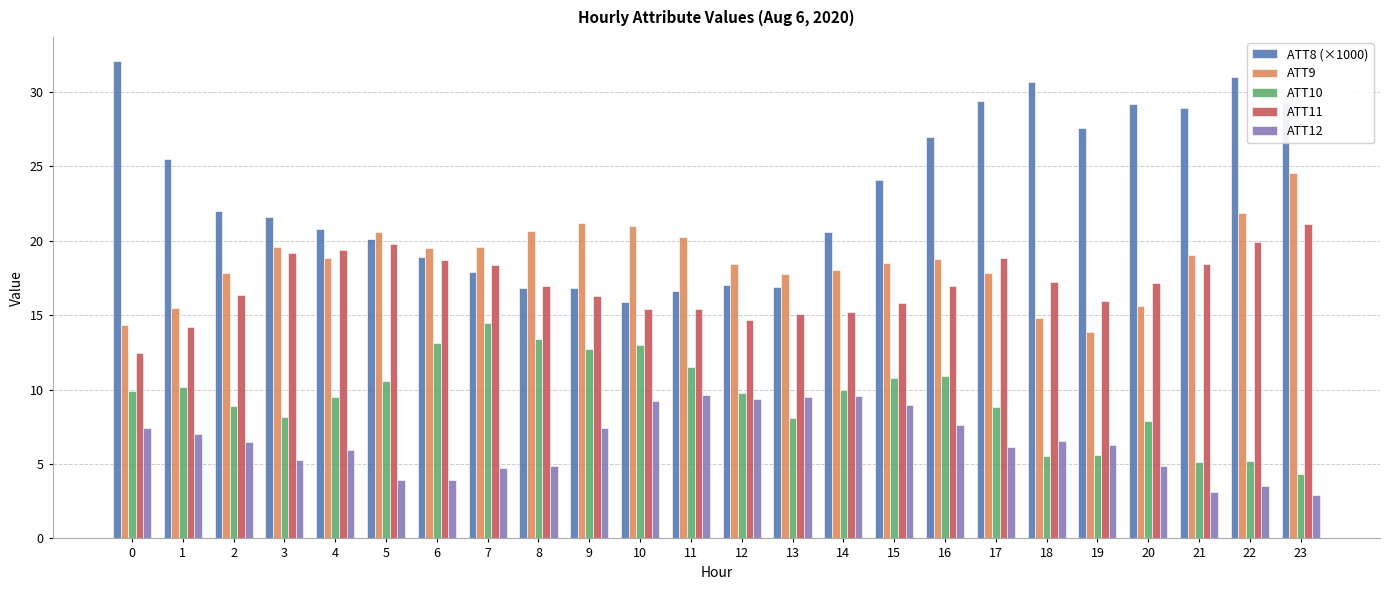

Count the number of categories in the chart.

24